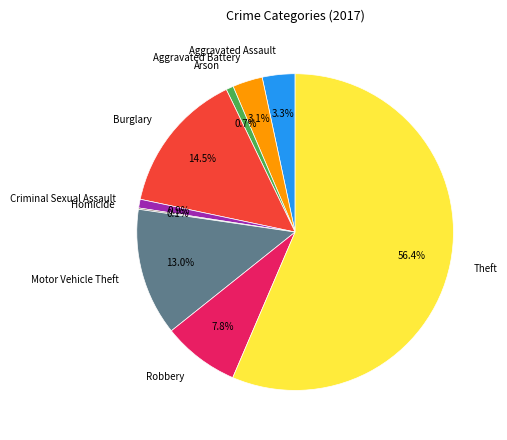

To the nearest percent, what is the difference between the largest and smallest slice percentages?

56%